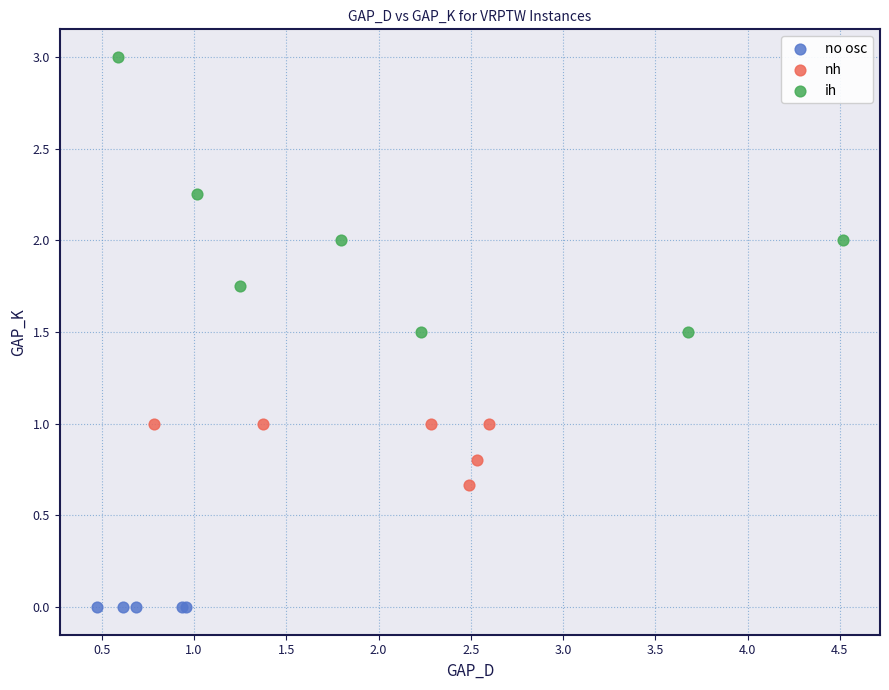

Which series contains the lowest Y value?

no osc